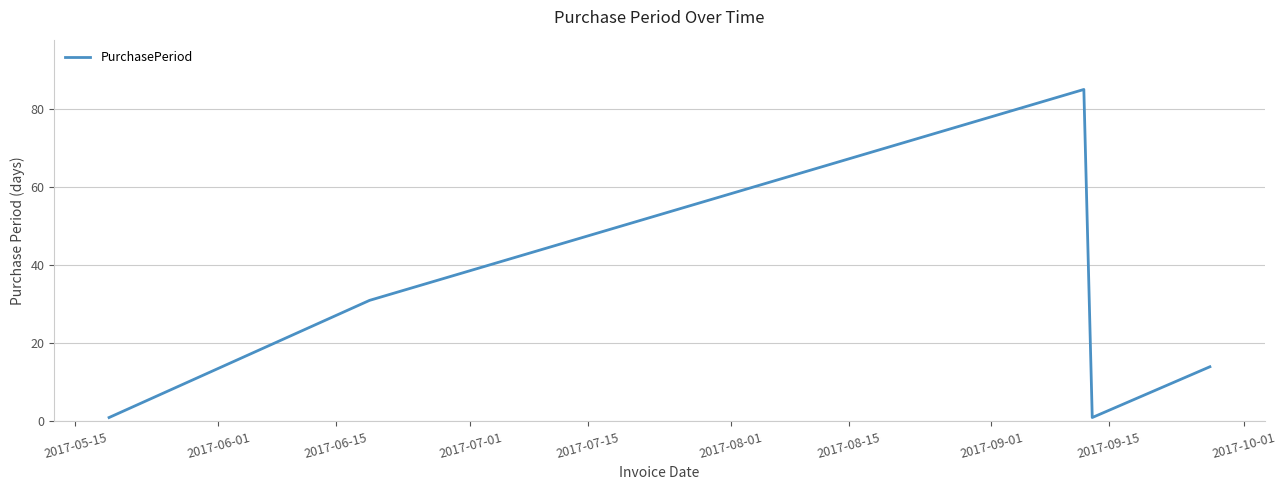

How many series are shown in this chart?

1